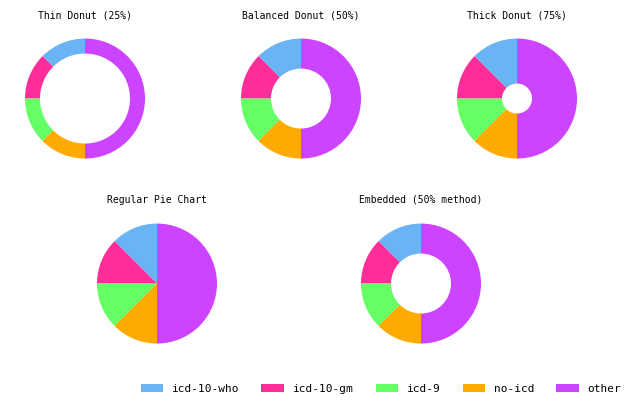

To the nearest percent, what is the difference between the other and icd-9 slice percentages?

38%